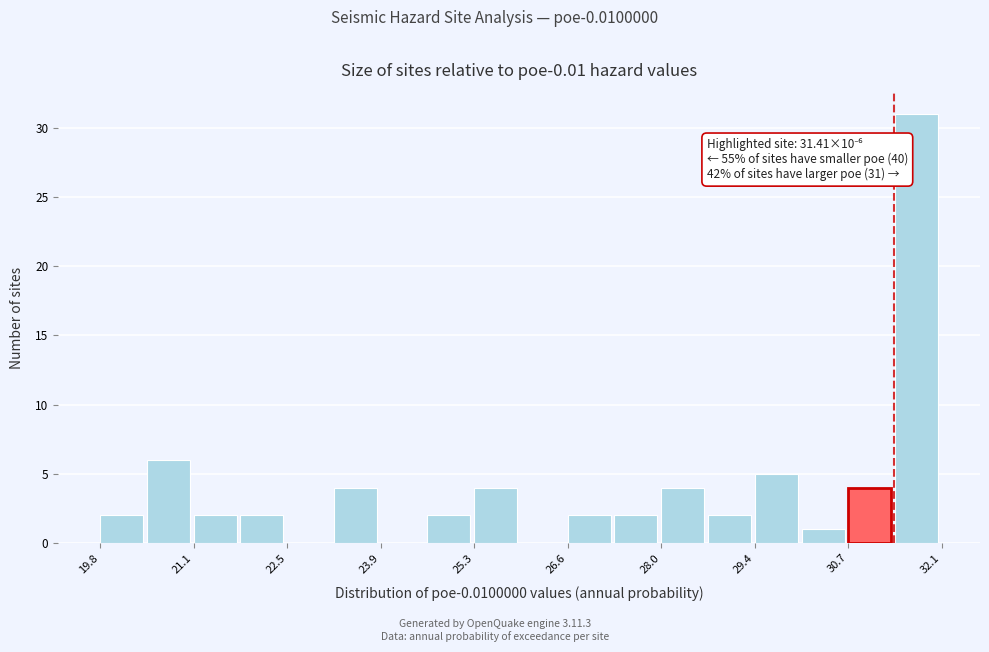

Around what value on the x-axis is the tallest bar? Give the approximate position of its centre, as read against the axis.

31.8